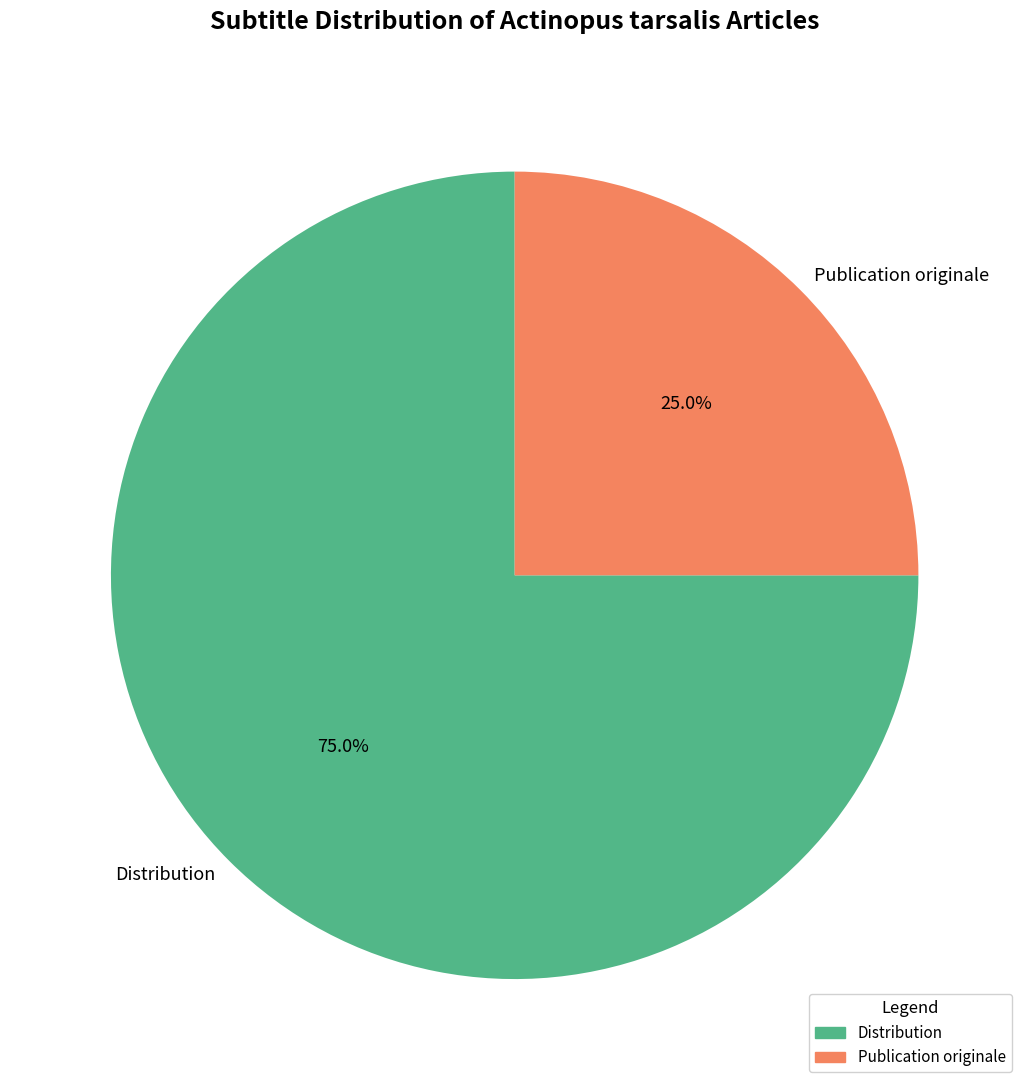

The Publication originale slice represents 33% of the pie. True or false?

False